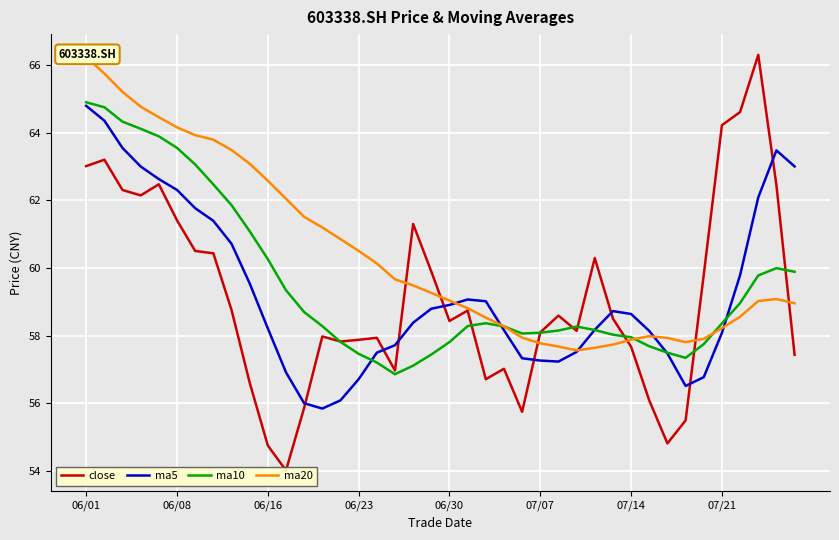

How many data points does each series have?

40